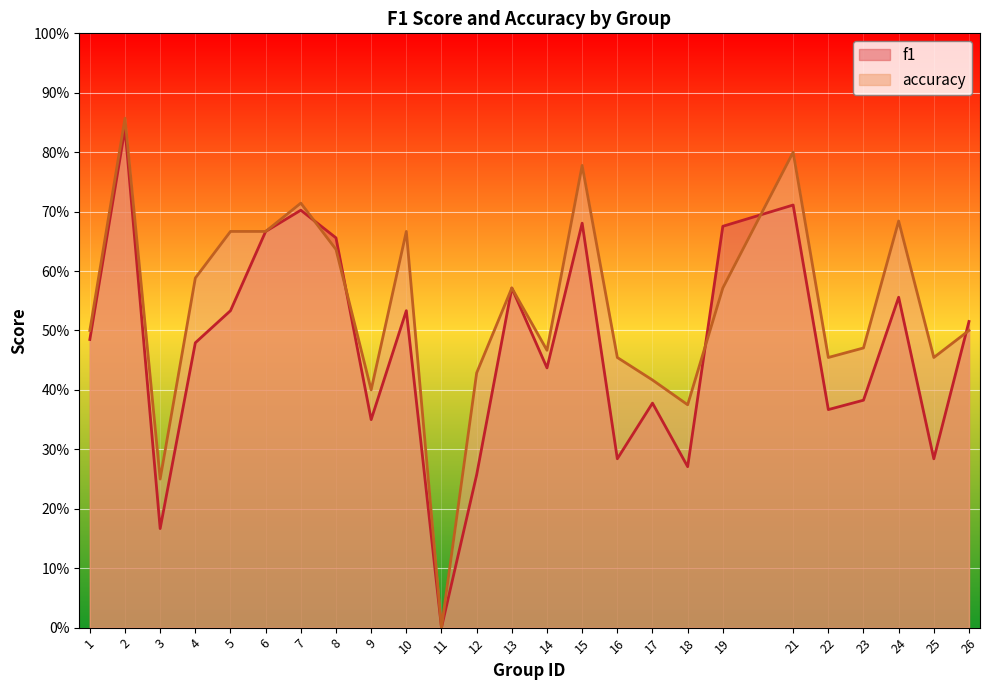

How many lines are shown in the chart?

2